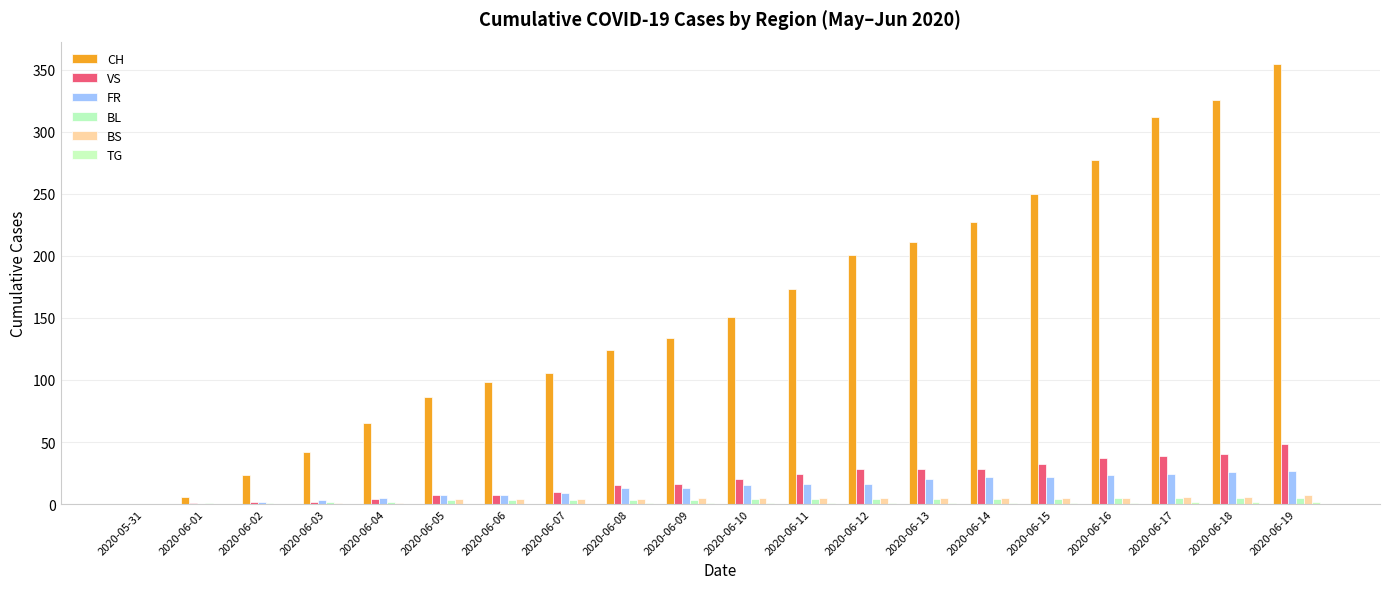

Which series changed the most between 2020-06-03 and 2020-06-04?

CH